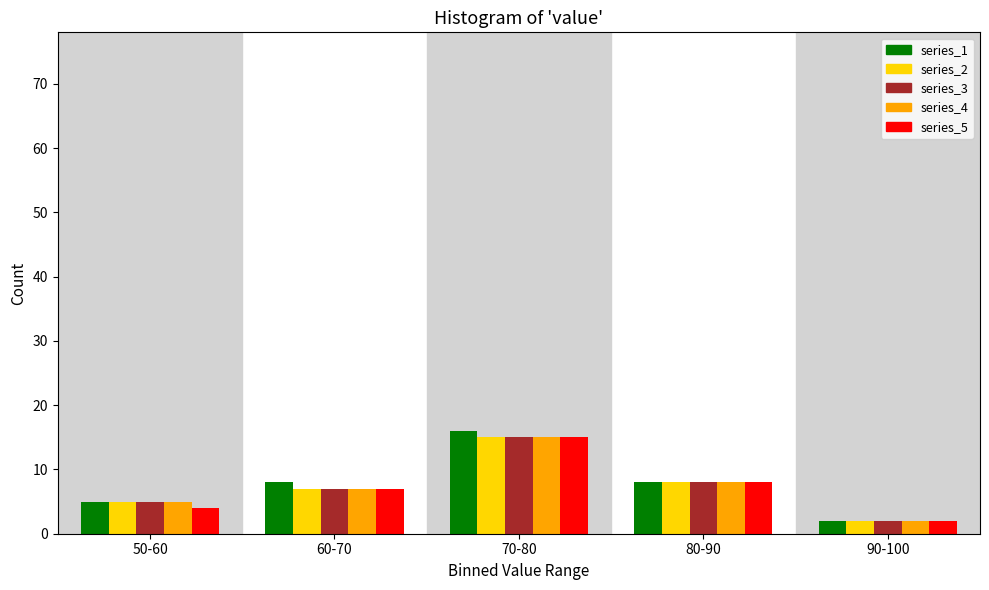

Reading right to left, what are all the values shown in this chart?

series_1: 2	8	16	8	5
series_2: 2	8	15	7	5
series_3: 2	8	15	7	5
series_4: 2	8	15	7	5
series_5: 2	8	15	7	4